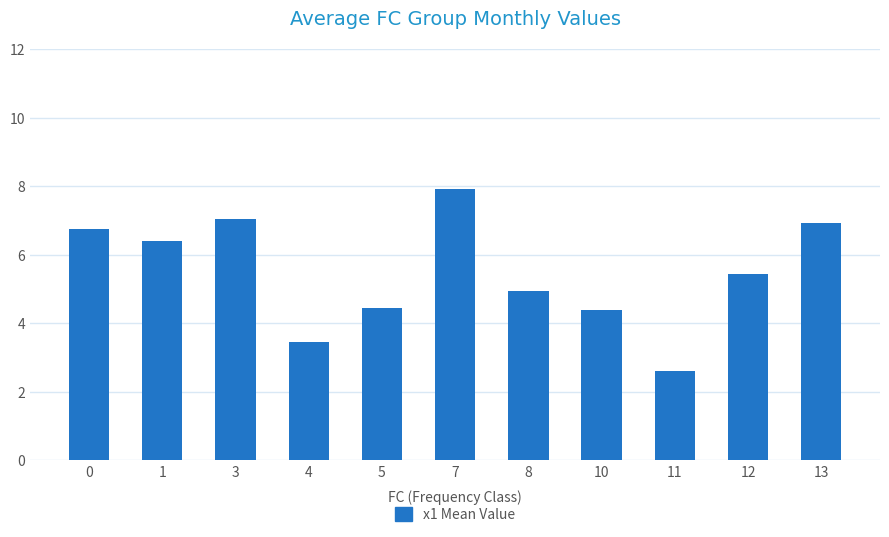

Reading left to right, extract all data points from this chart.

0=6.7	1=6.4	3=7.0	4=3.4	5=4.4	7=7.9	8=4.9	10=4.4	11=2.6	12=5.4	13=6.9